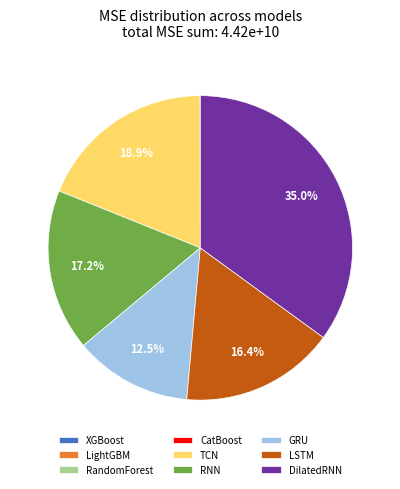

What is the largest slice in the pie chart?

DilatedRNN